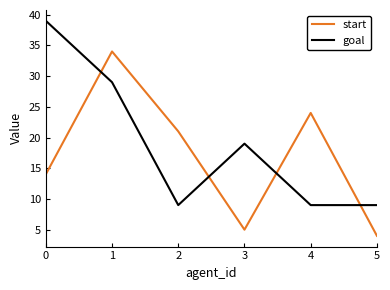

Which series has the largest total across all categories?

goal